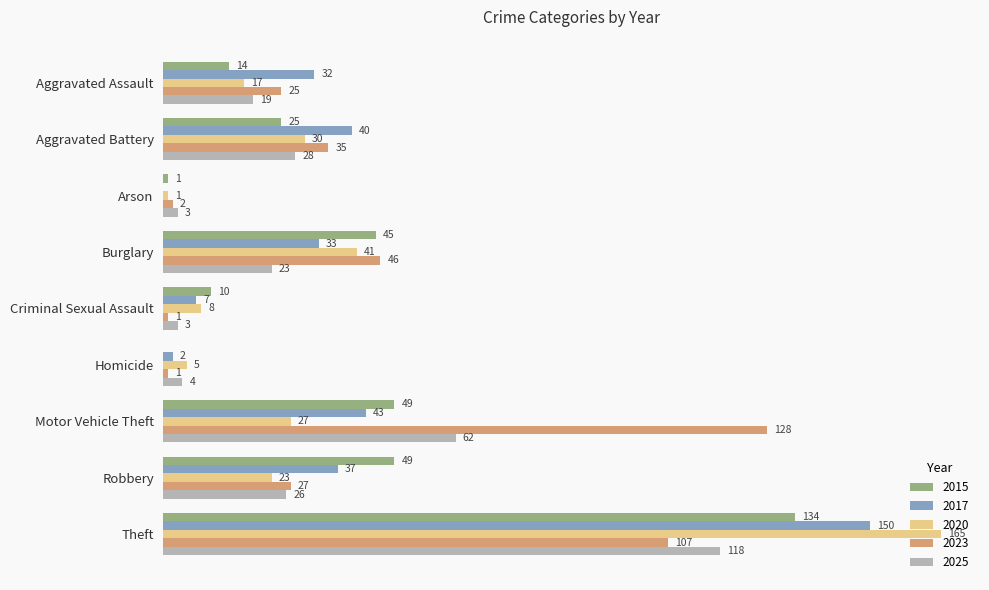

At which label does 2017 reach its peak?

Theft